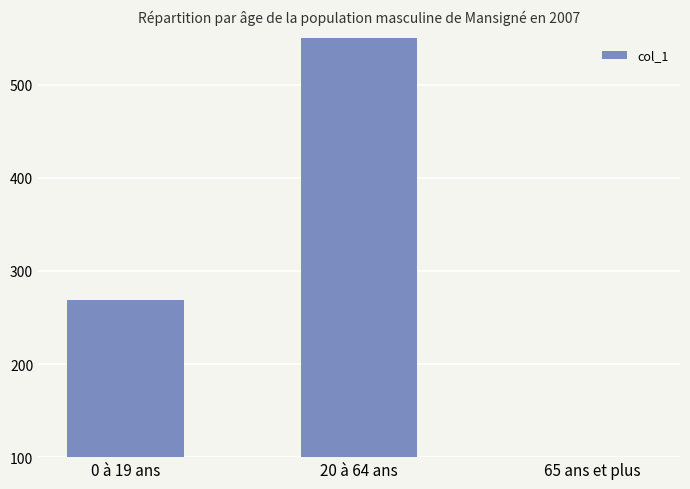

Does the chart contain any negative values?

No